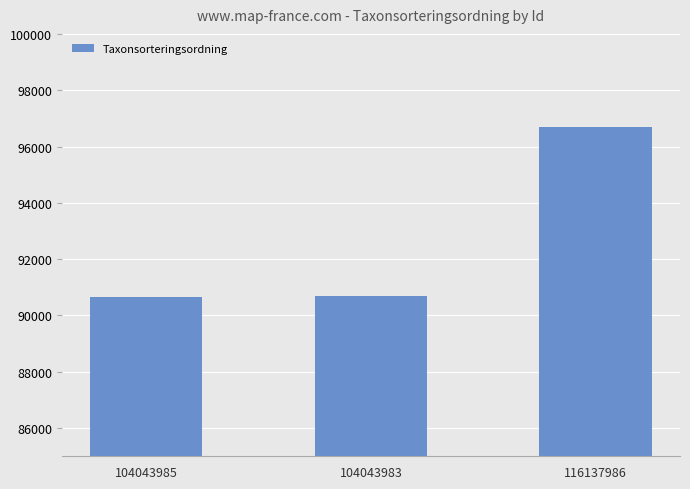

The value at 116137986 is 42760. True or false?

False